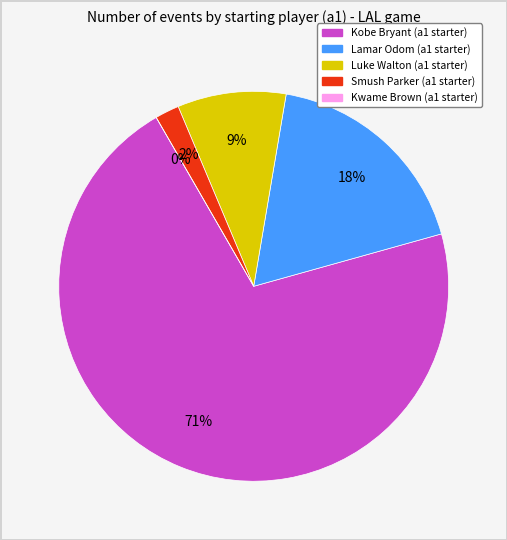

Count the number of slices in the pie.

5